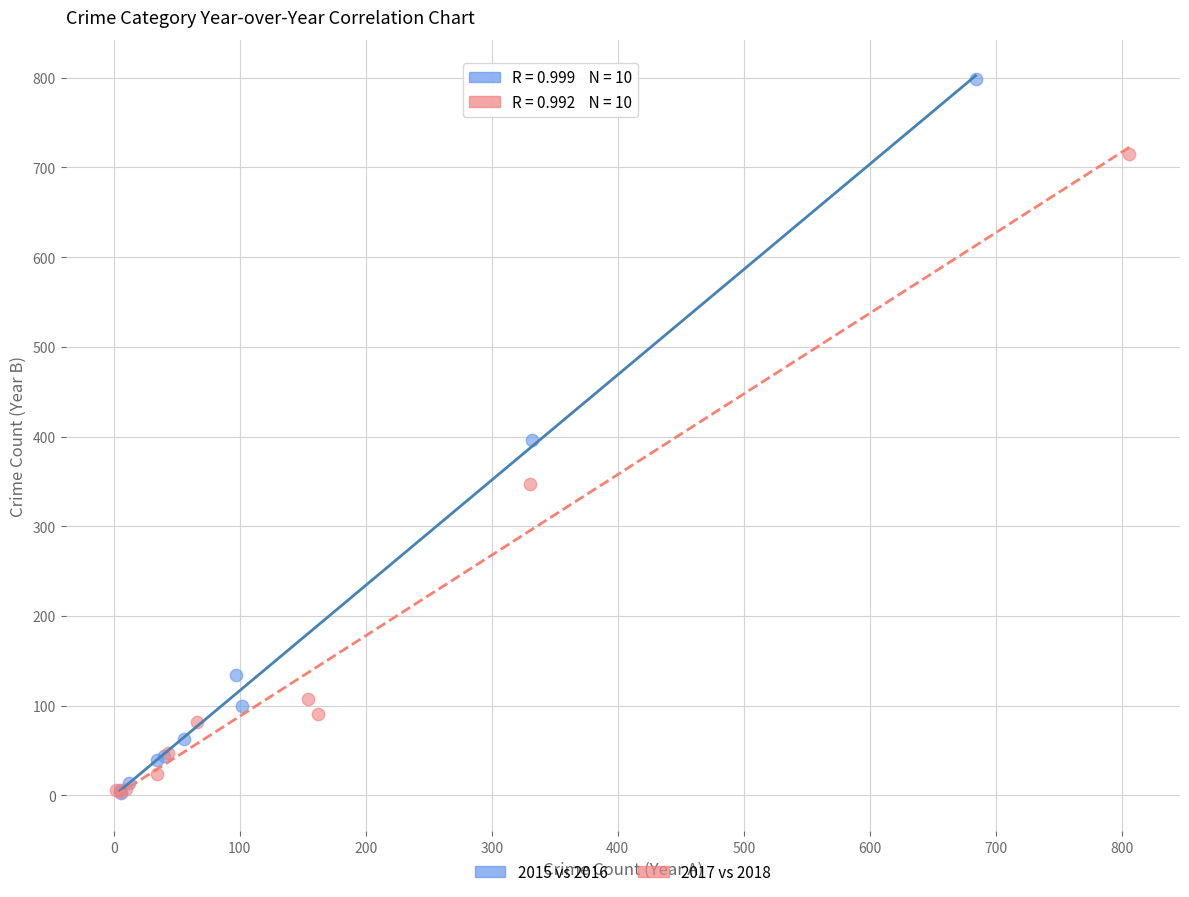

Which series contains the highest Y value?

2015 vs 2016